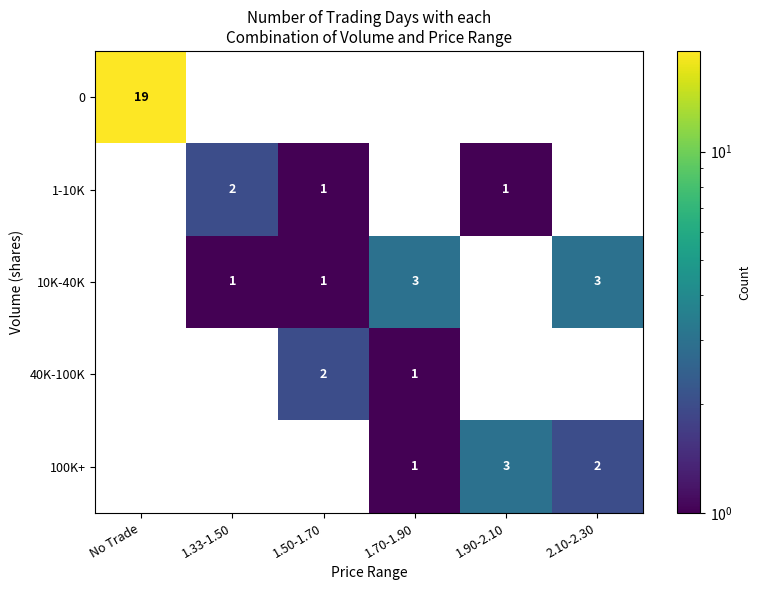

Is the value of 0 at No Trade greater than the value of 10K-40K at 1.70-1.90?

Yes